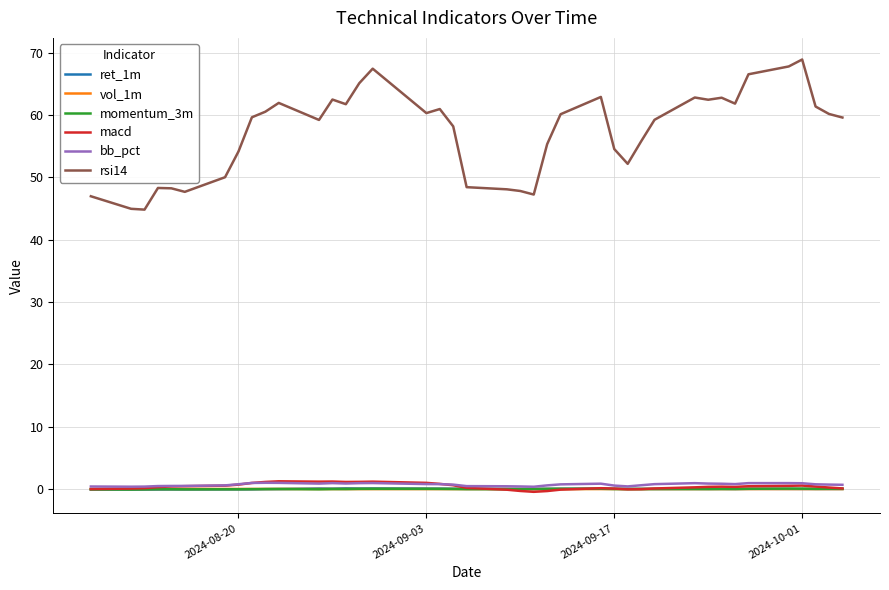

True or false: bb_pct and rsi14 cross at least once.

False